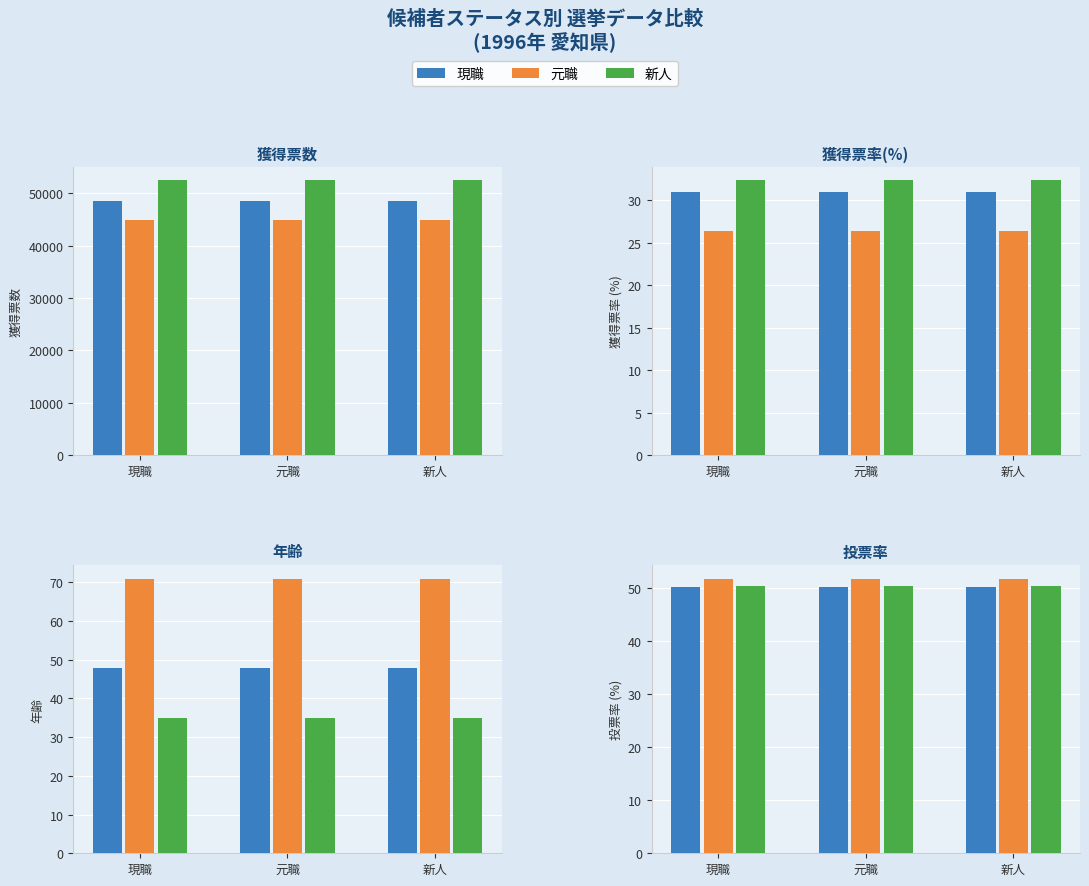

Which category has the lowest value across all series?

現職